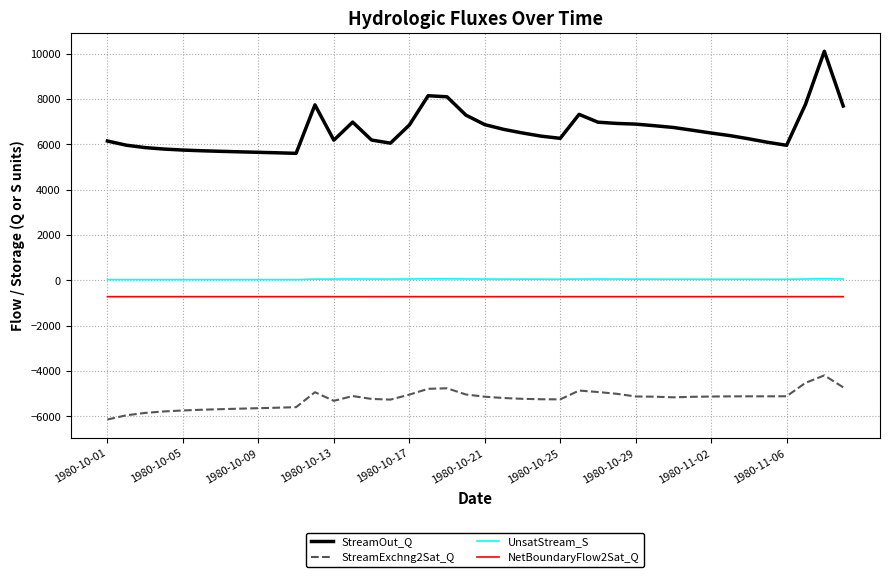

True or false: UnsatStream_S and StreamOut_Q cross at least once.

False